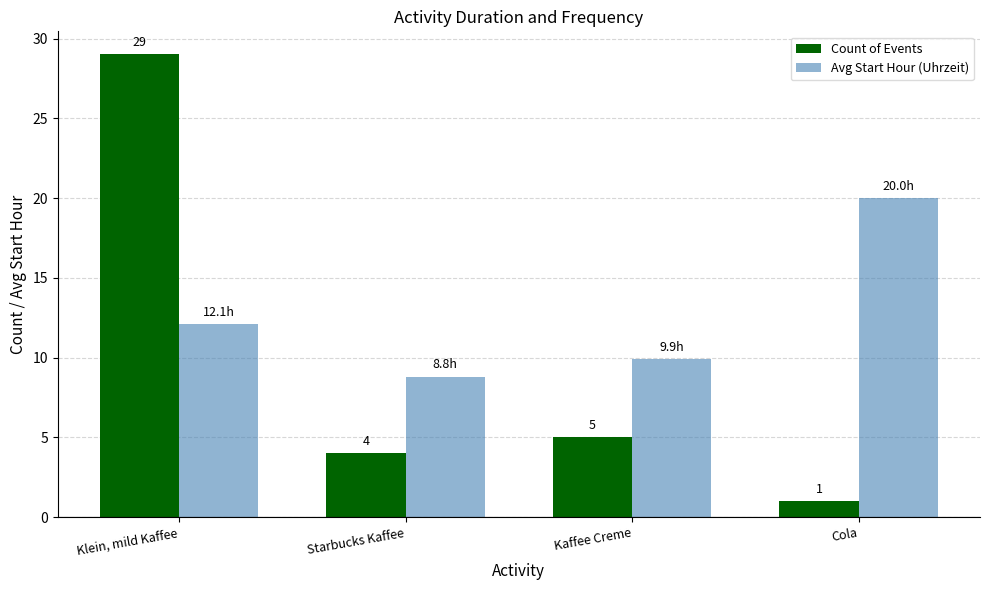

What is the difference between the Count of Events values at Kaffee Creme and Starbucks Kaffee?

1.0